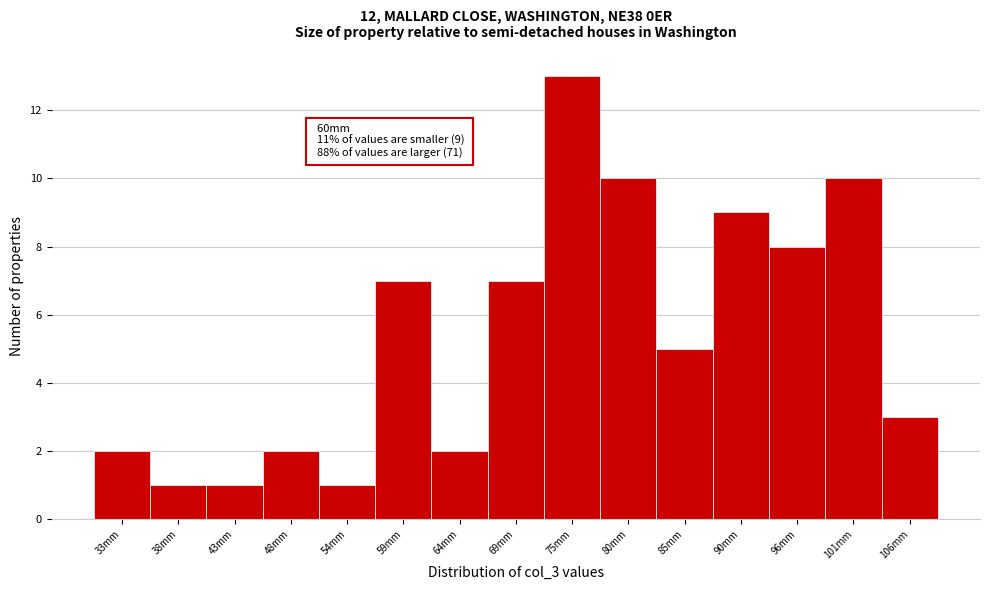

Reading left to right, list all the values displayed in this chart.

2	1	1	2	1	7	2	7	13	10	5	9	8	10	3